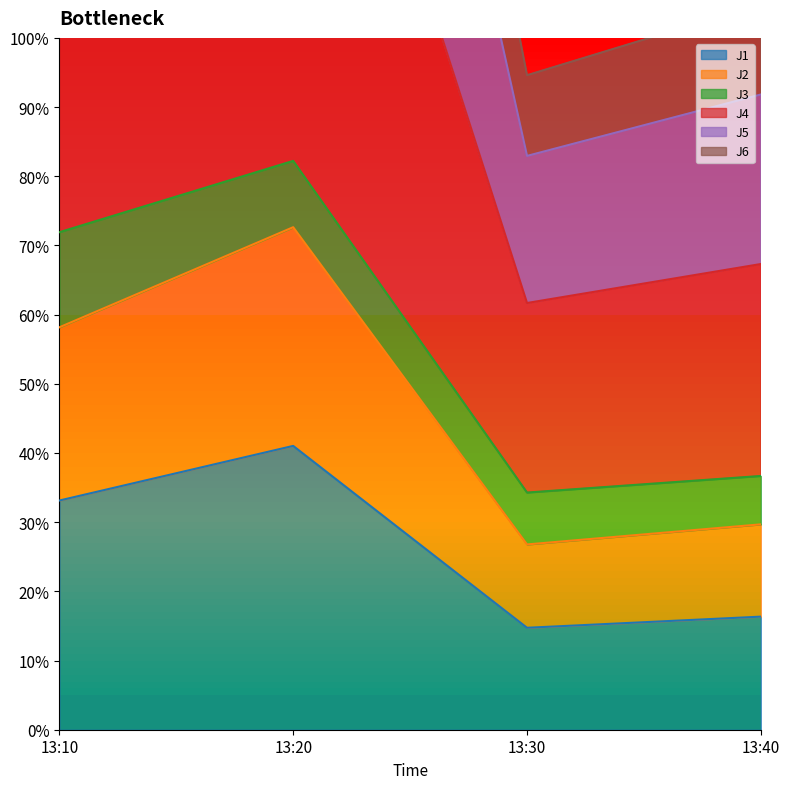

What is the sum of the J1 values at 13:10 and 13:40?

49.5